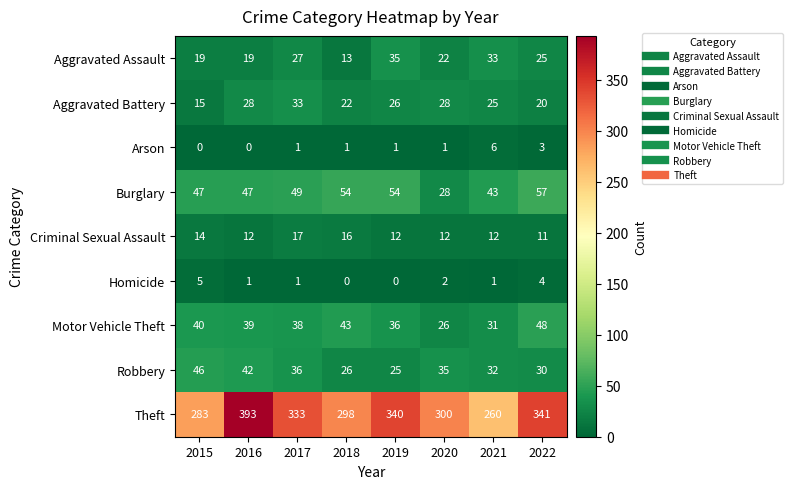

The Criminal Sexual Assault series shows 17 at 2017. True or false?

True